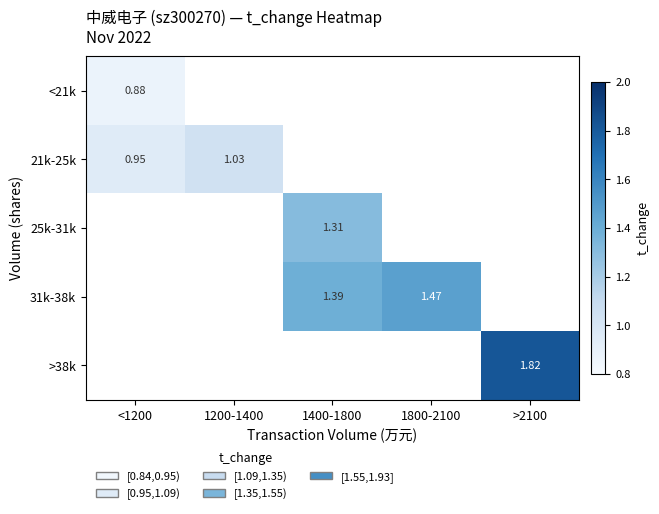

Which category has the highest value across all series?

>2100